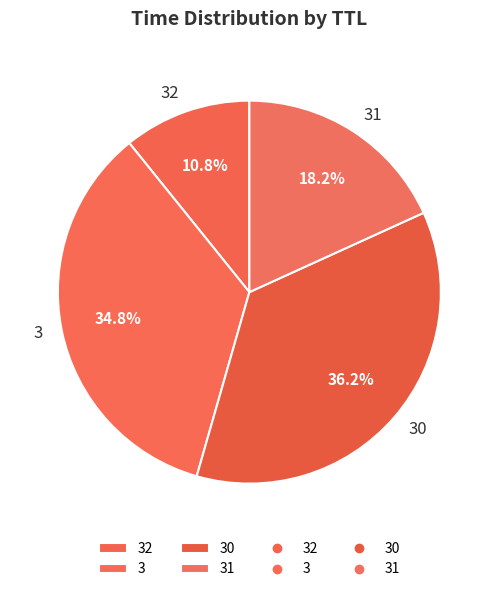

To the nearest percent, what portion does 31 represent?

18%